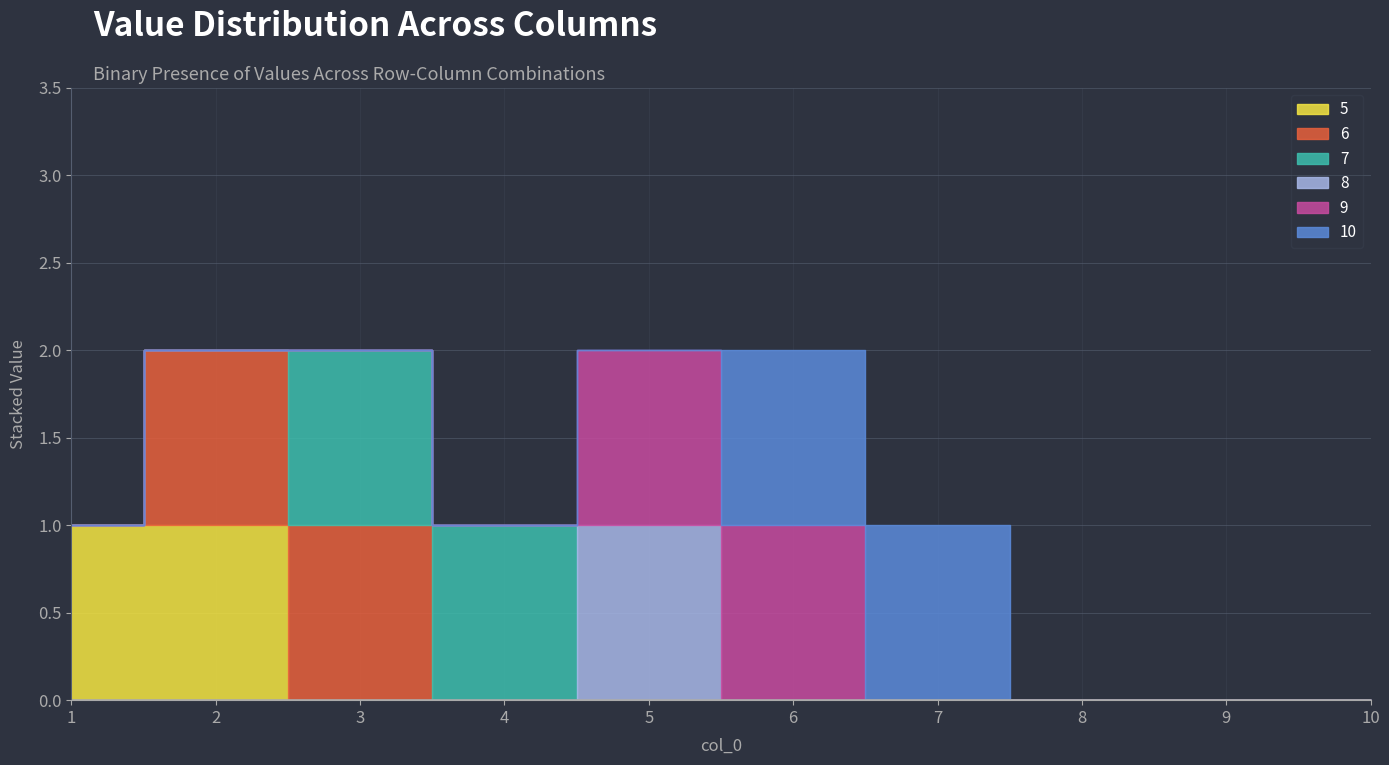

What is the sum of the 9 values at 5 and 8?

1